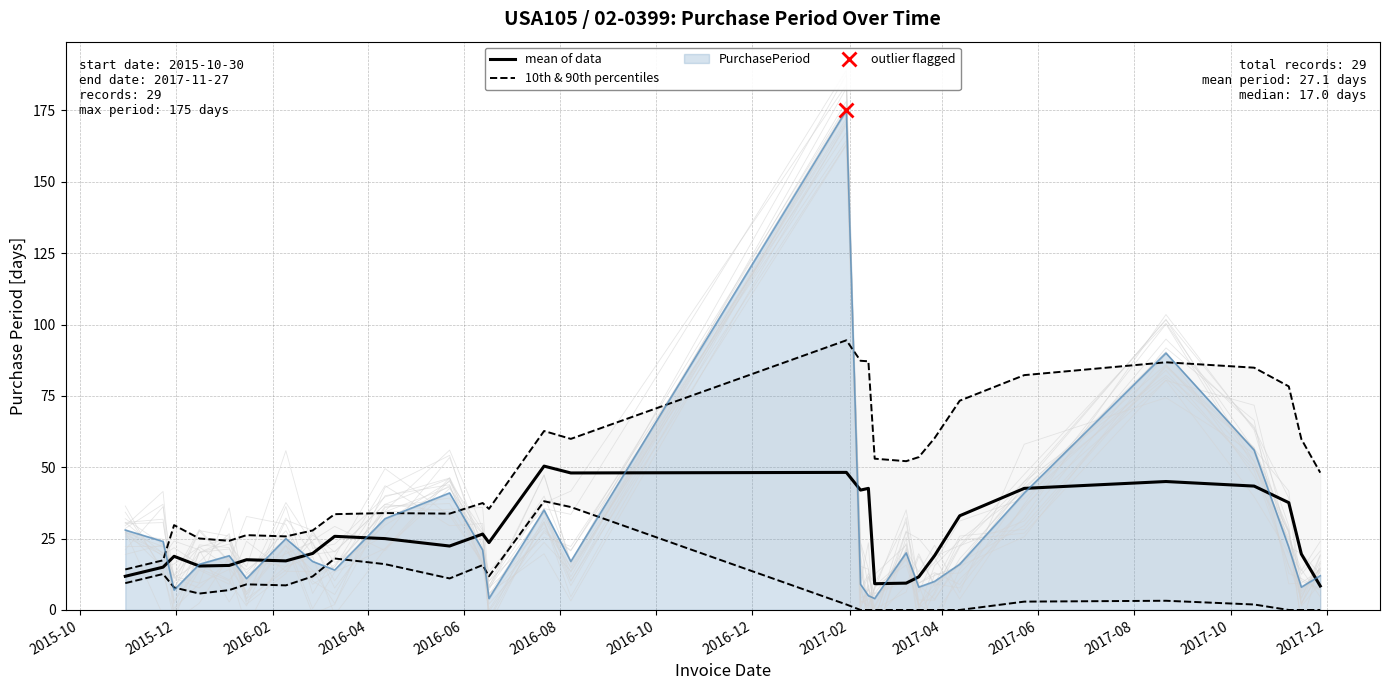

What is the highest value of the PurchasePeriod series?

175.0